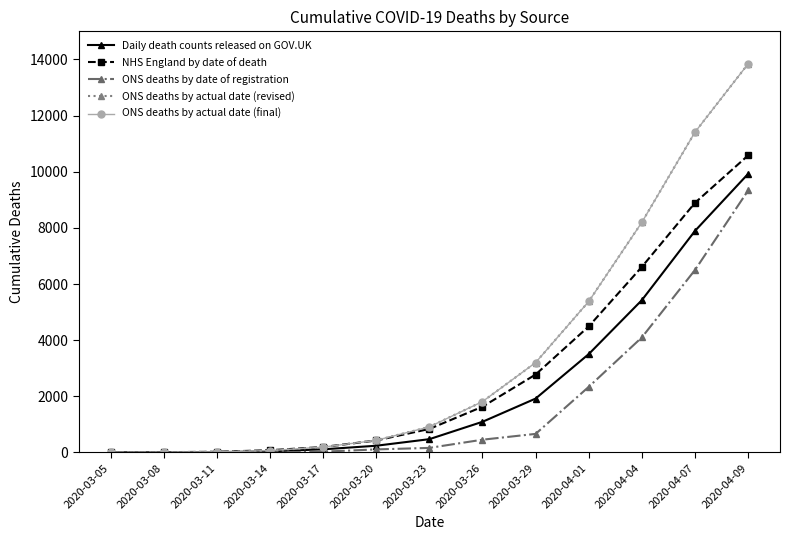

True or false: Daily death counts released on GOV.UK and ONS deaths by actual date (final) cross at least once.

False